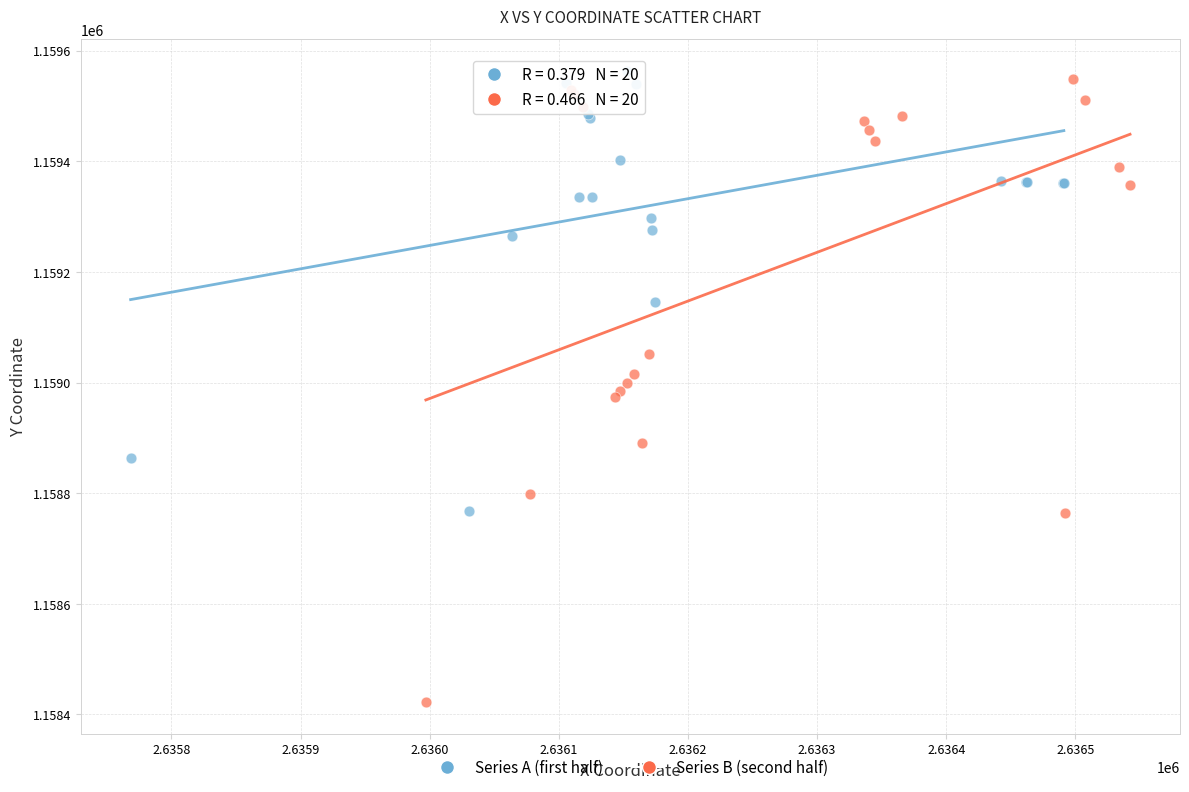

Which series has the widest spread of Y values?

Series B (second half)